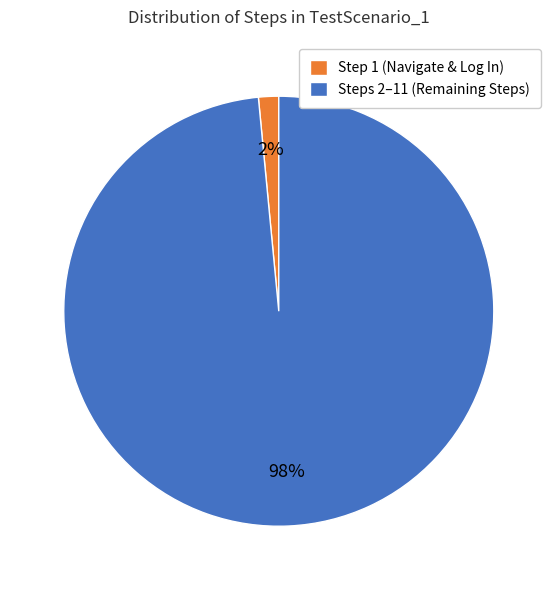

What percentage is the Steps 2–11 (Remaining Steps) slice, to the nearest percent?

98%